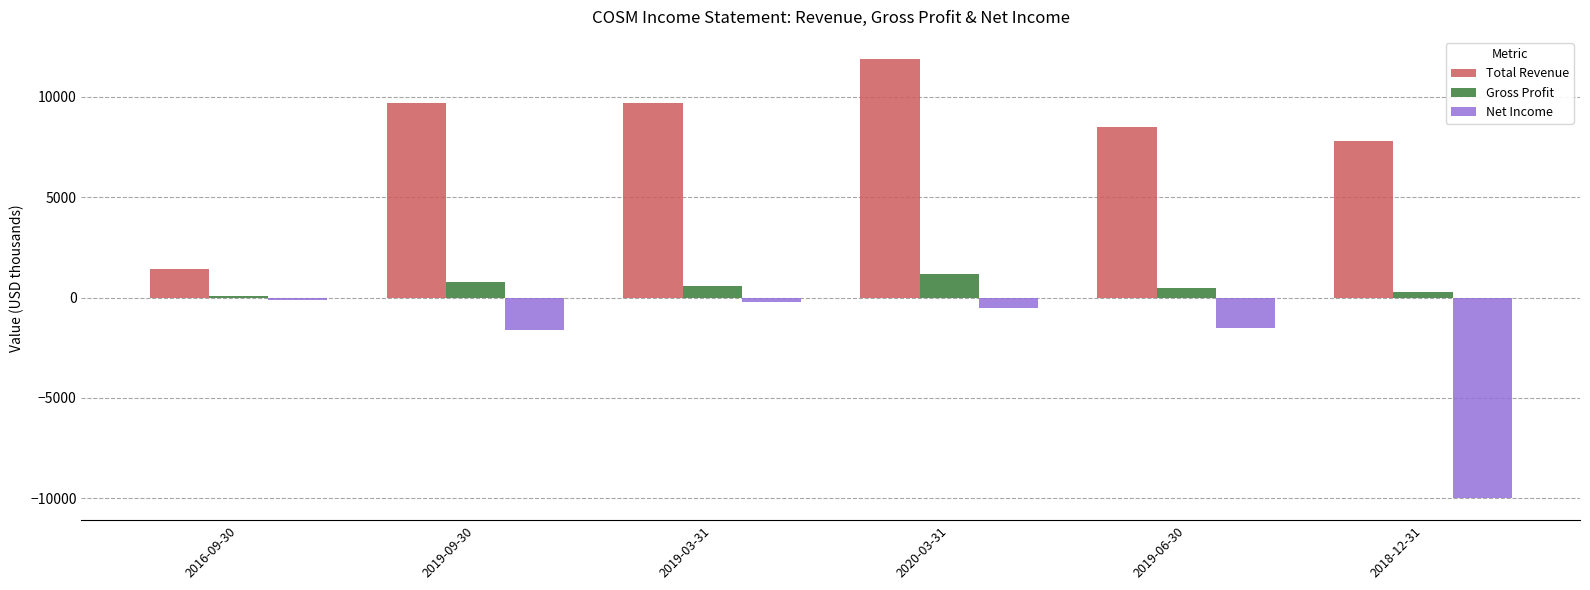

At how many categories does at least one series exceed 864?

6